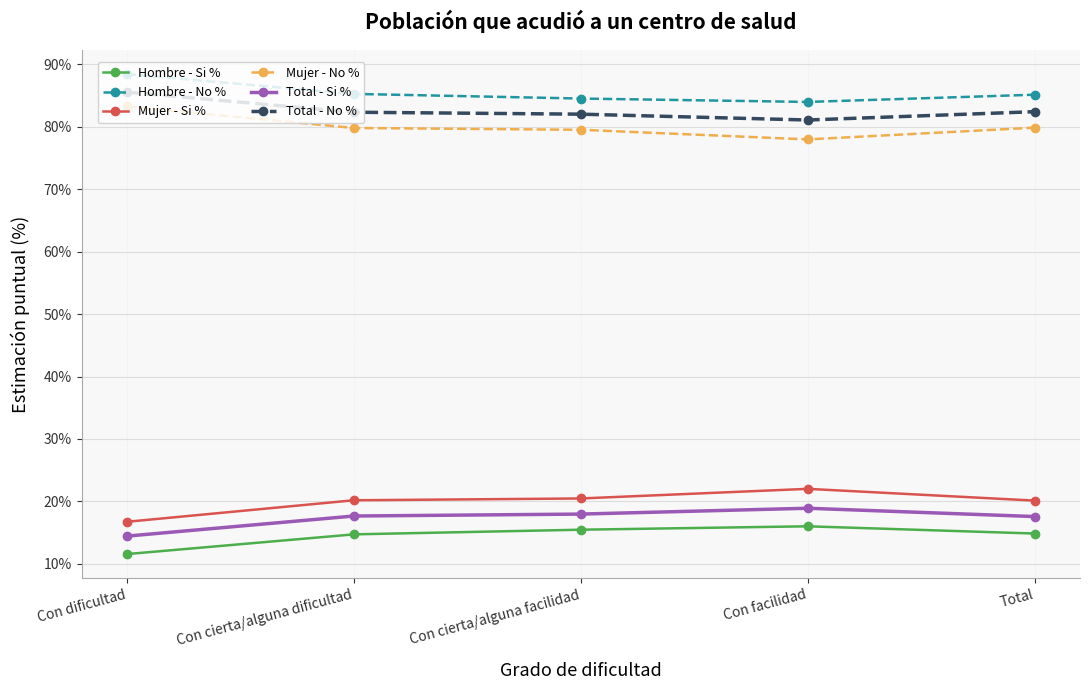

At how many categories does at least one series exceed 61?

5